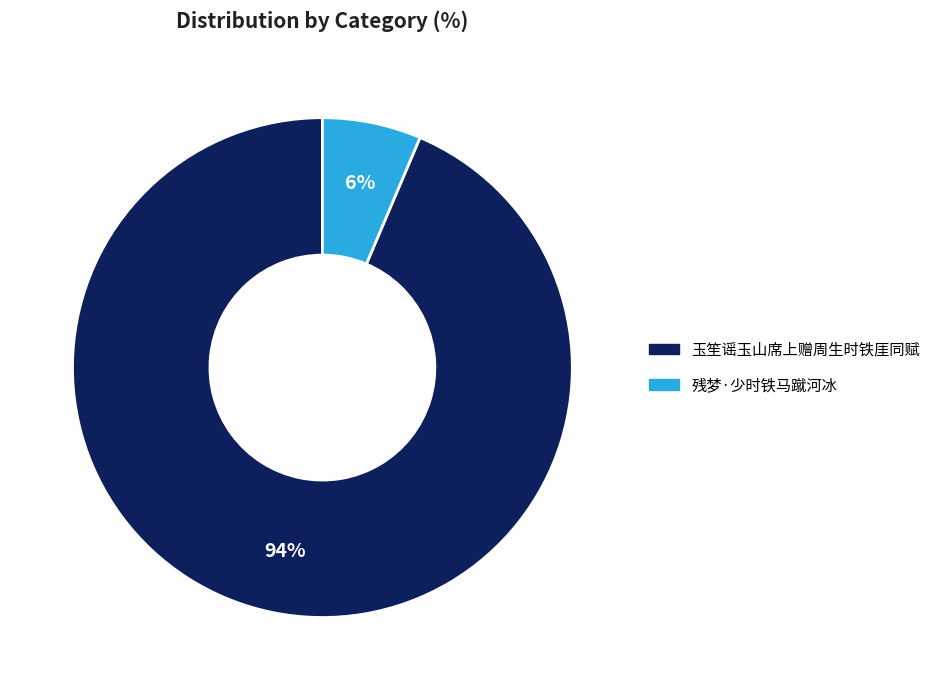

What is the largest slice in the pie chart?

玉笙谣玉山席上赠周生时铁厓同赋